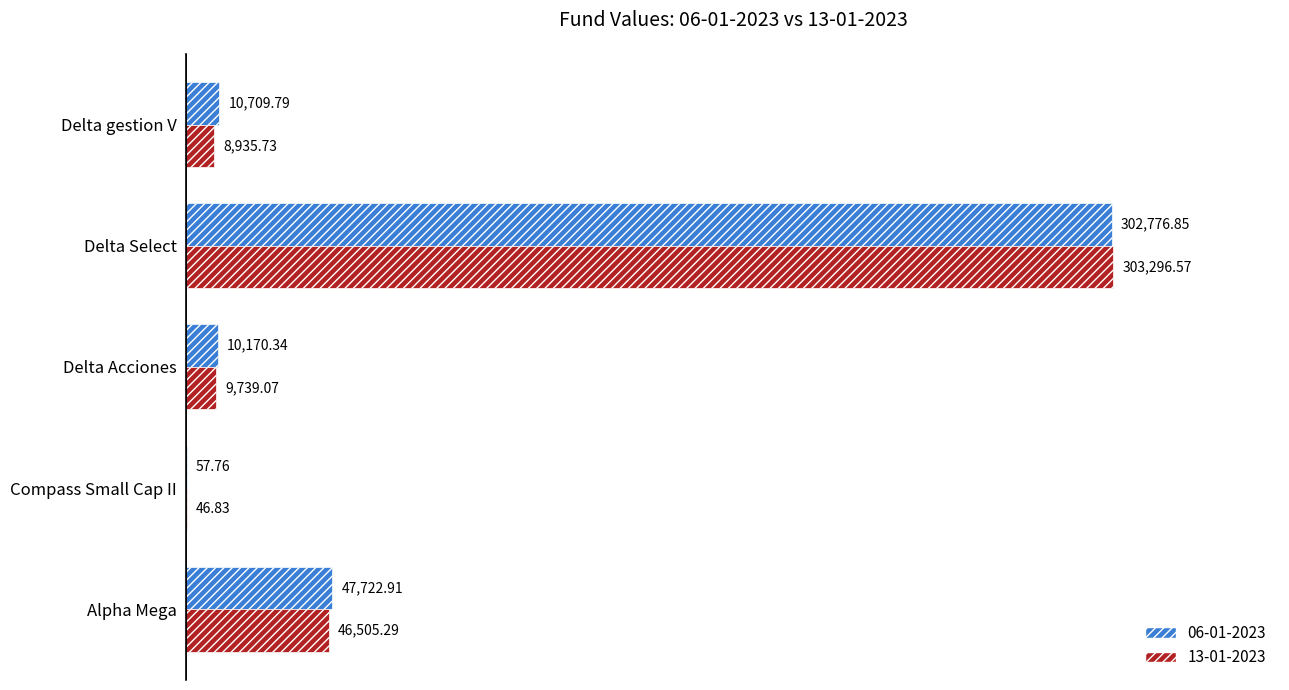

At which label is 13-01-2023 closest to 151671?

Alpha Mega